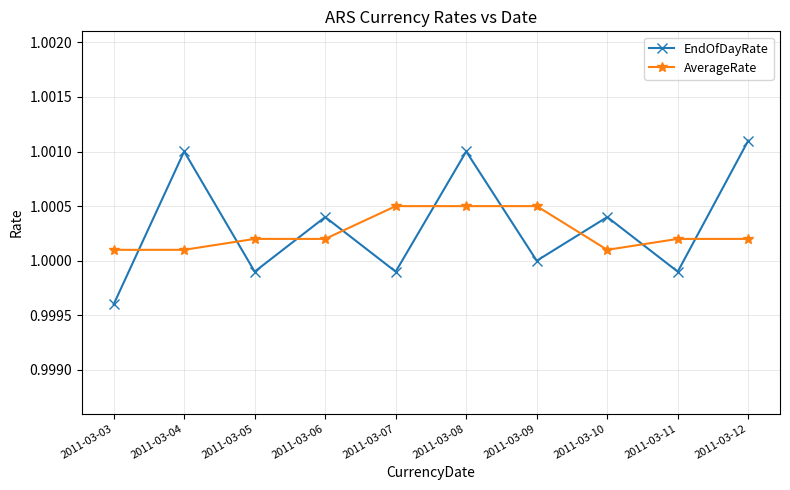

At which category does EndOfDayRate reach its first local peak?

2011-03-04